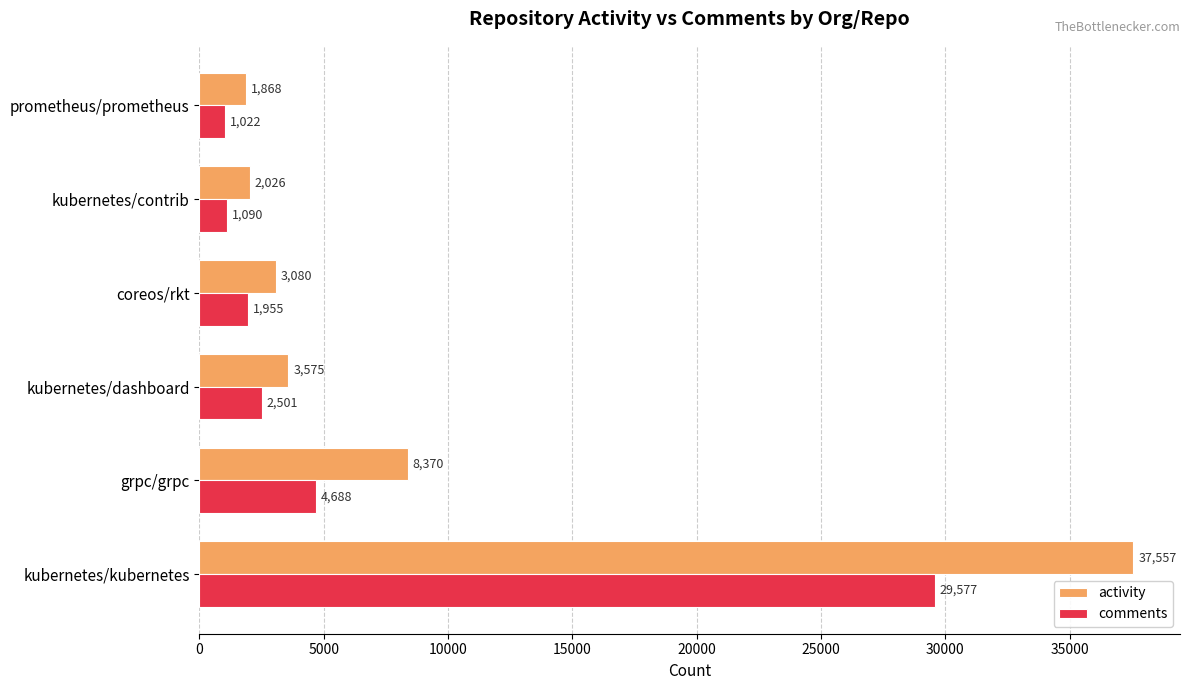

What is the approximate value of comments at kubernetes/contrib, to the nearest 100?

1100